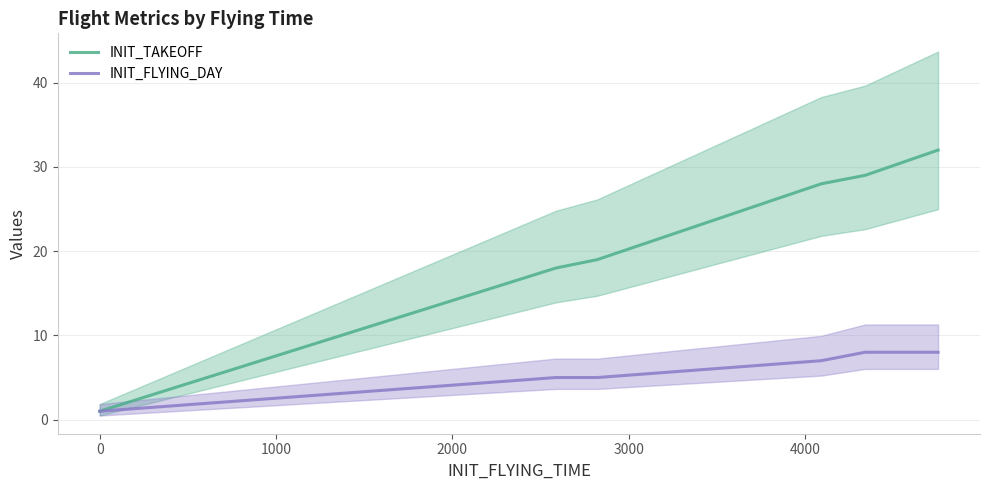

True or false: INIT_TAKEOFF and INIT_FLYING_DAY cross at least once.

False